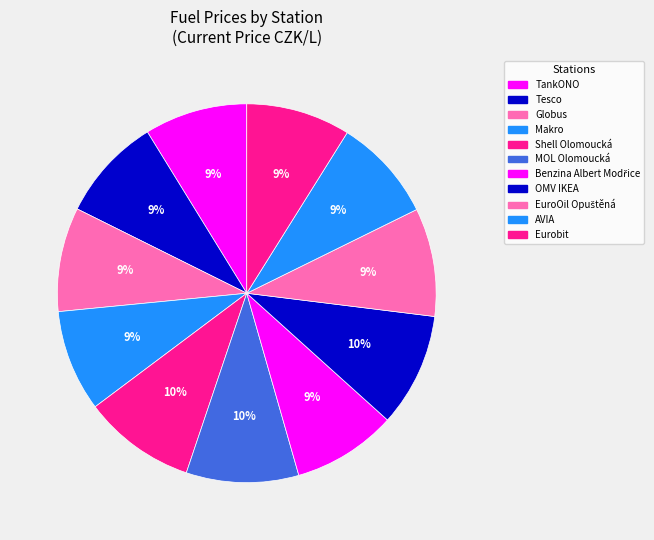

What is the change in value from TankONO to AVIA?

+0.1